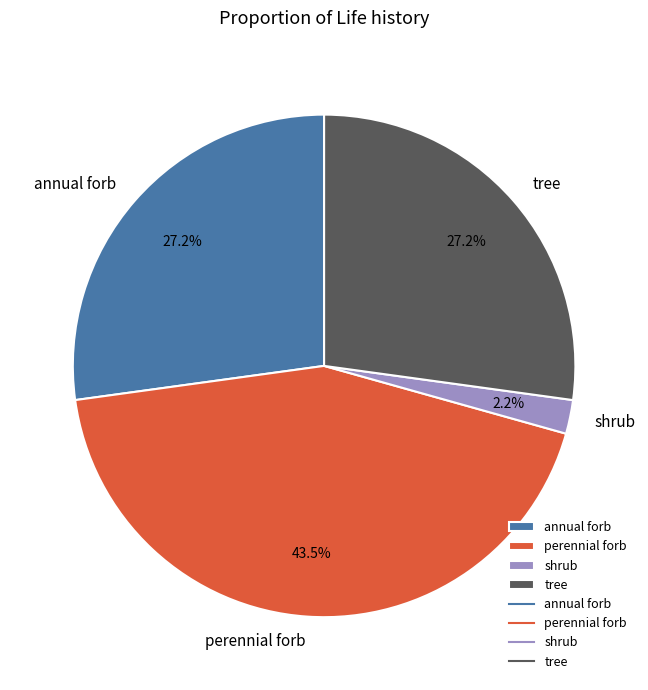

To the nearest percent, what is the average slice percentage?

25%